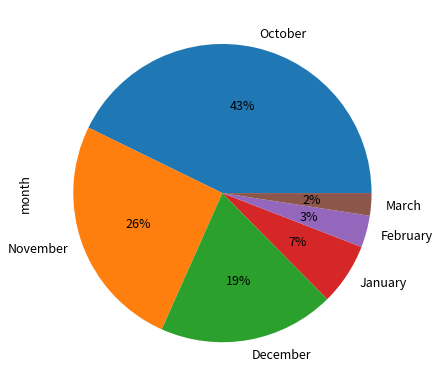

The October slice represents 28% of the pie. True or false?

False